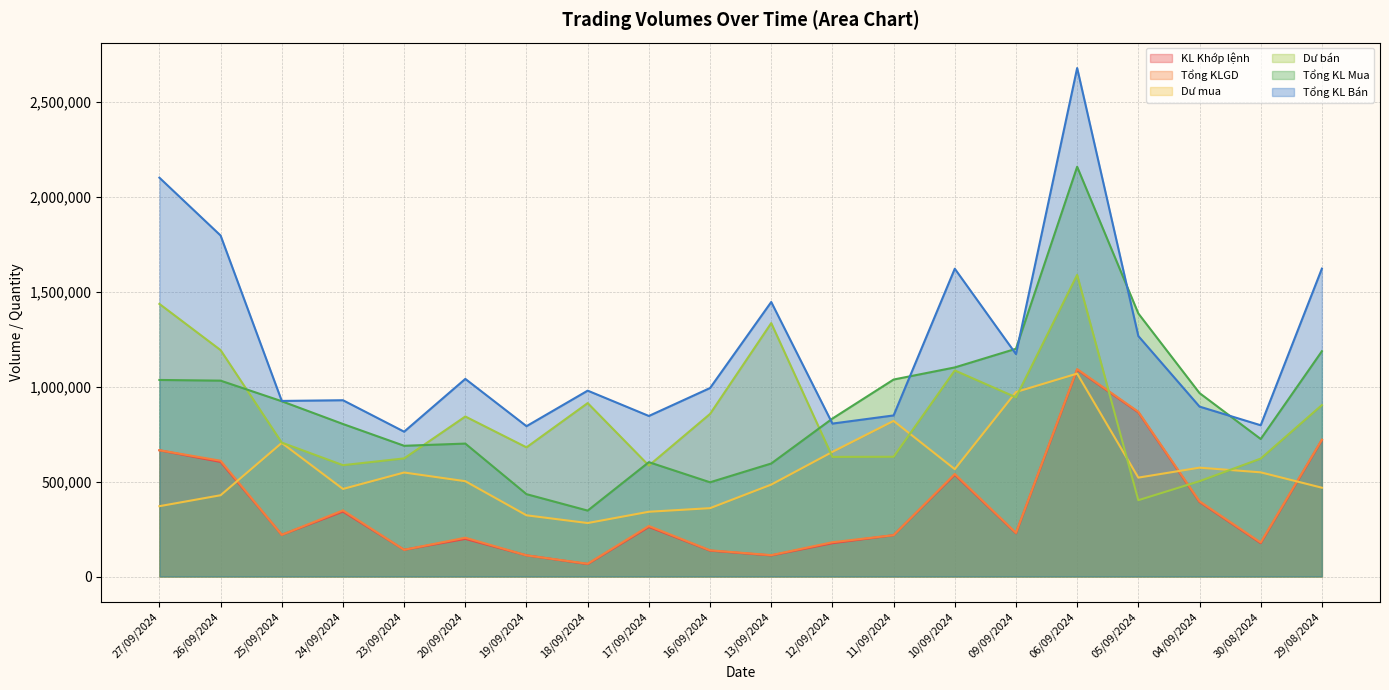

True or false: Dư bán and Tổng KL Bán cross at least once.

False